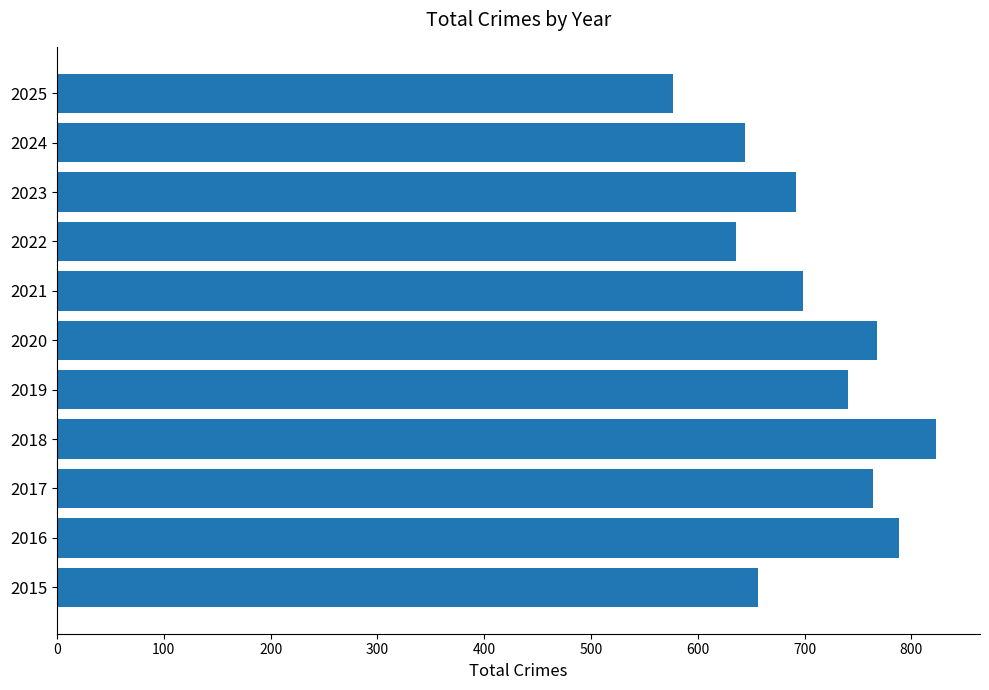

The value at 2022 is 1082. True or false?

False